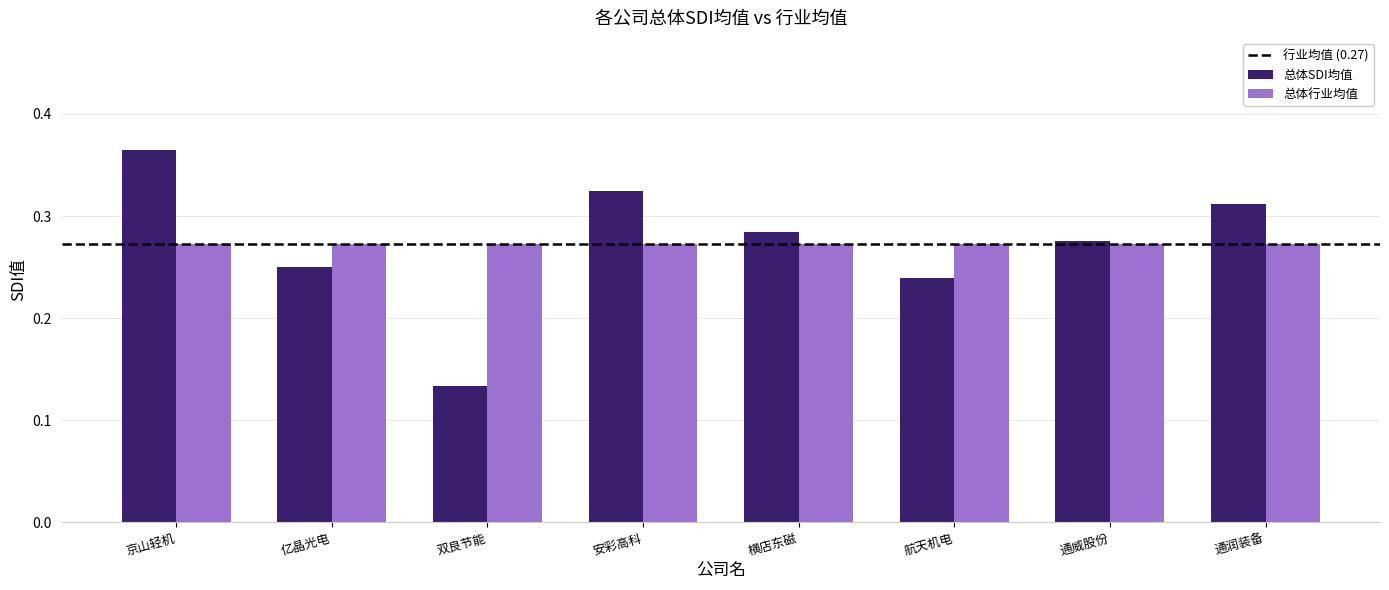

Are the bars grouped side by side (vs. stacked)?

Yes